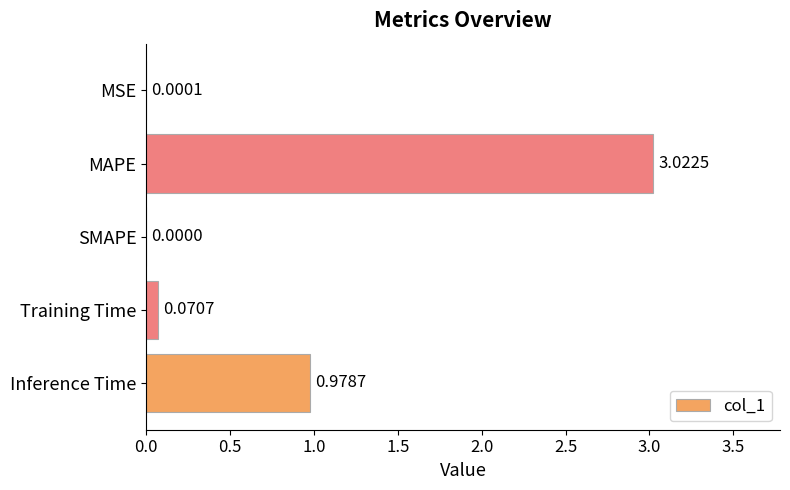

At which label is the value closest to 1?

Inference Time